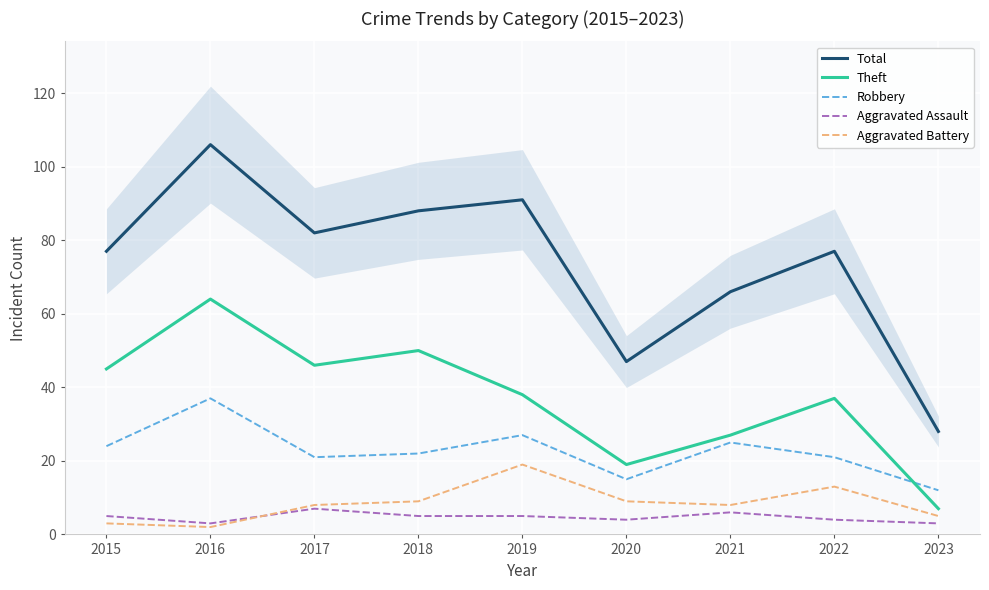

What is the difference between the second highest and minimum values in the Aggravated Assault series?

3